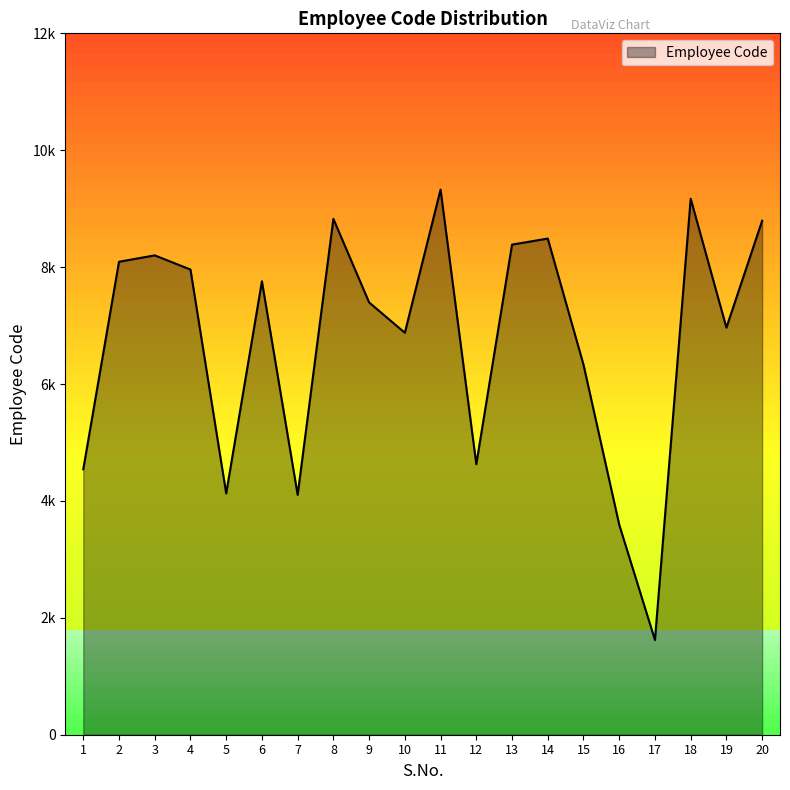

Where is the first local maximum?

3